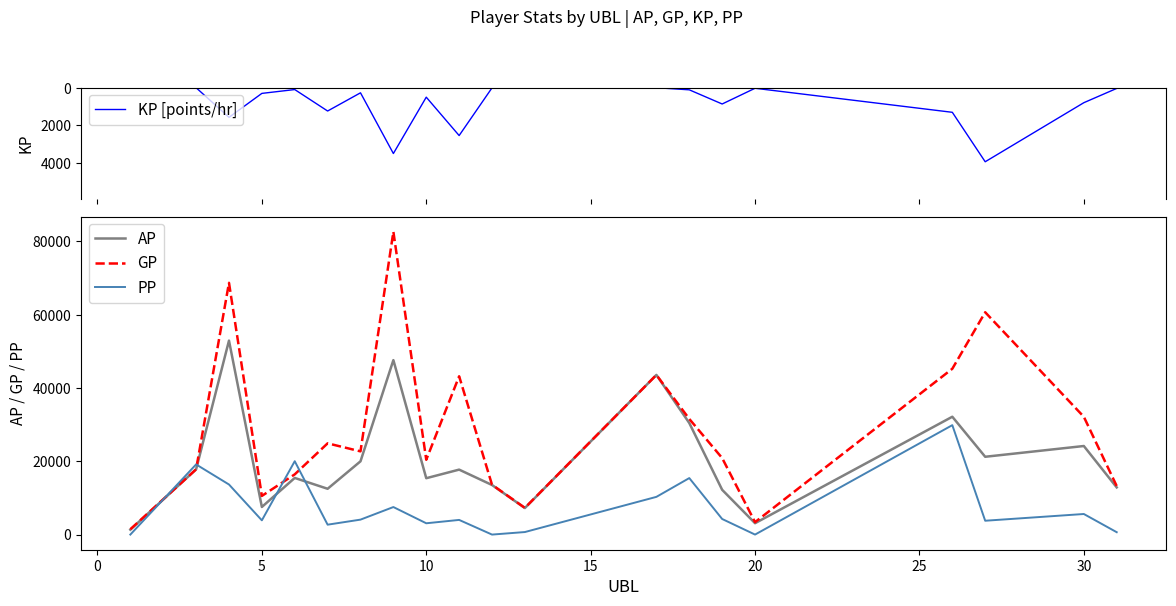

True or false: KP [points/hr] has more than 0 interior local peaks.

True